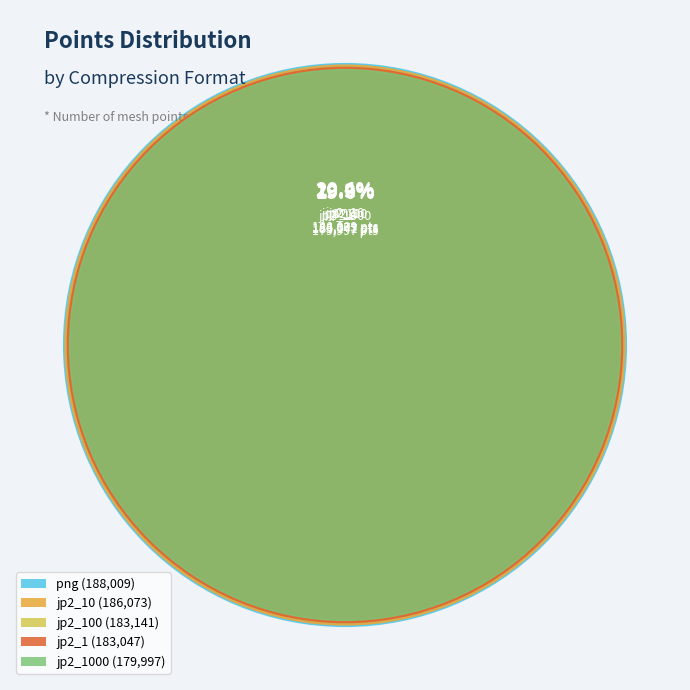

Which category has the biggest portion of the pie?

png